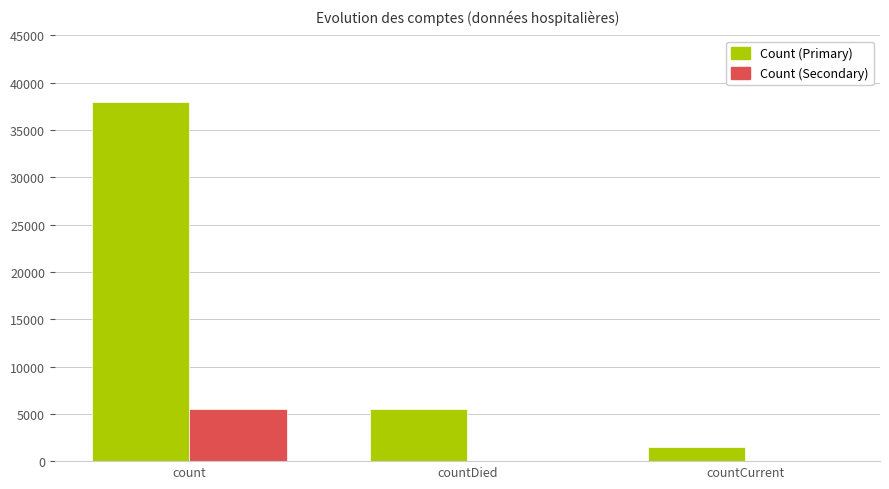

What is the maximum value for Count (Secondary)?

5476